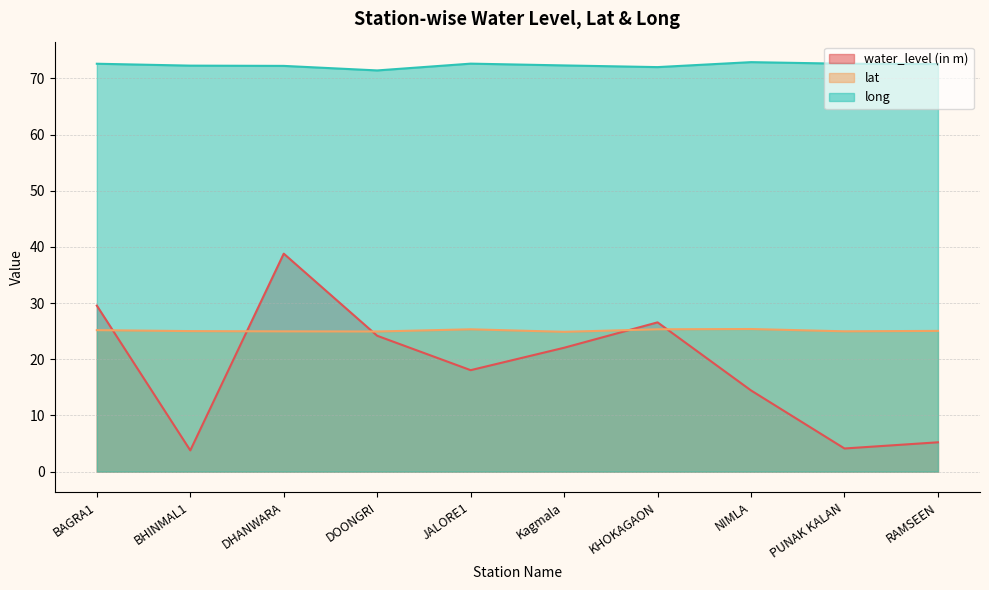

True or false: lat has more than 1 points higher than both neighbors.

True